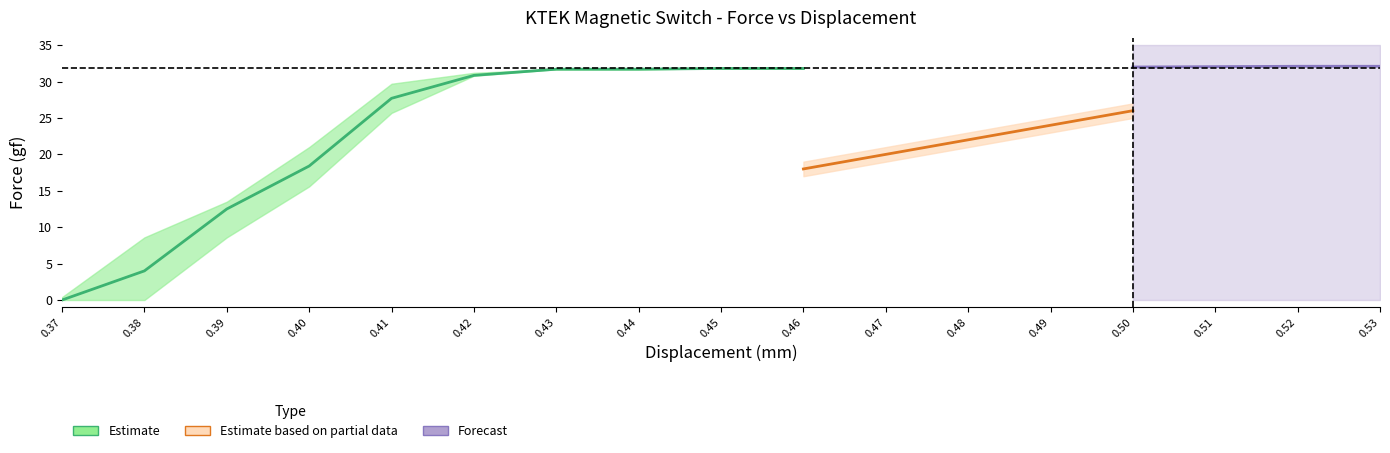

True or false: ModDis_lower and Force_center cross at least once.

False